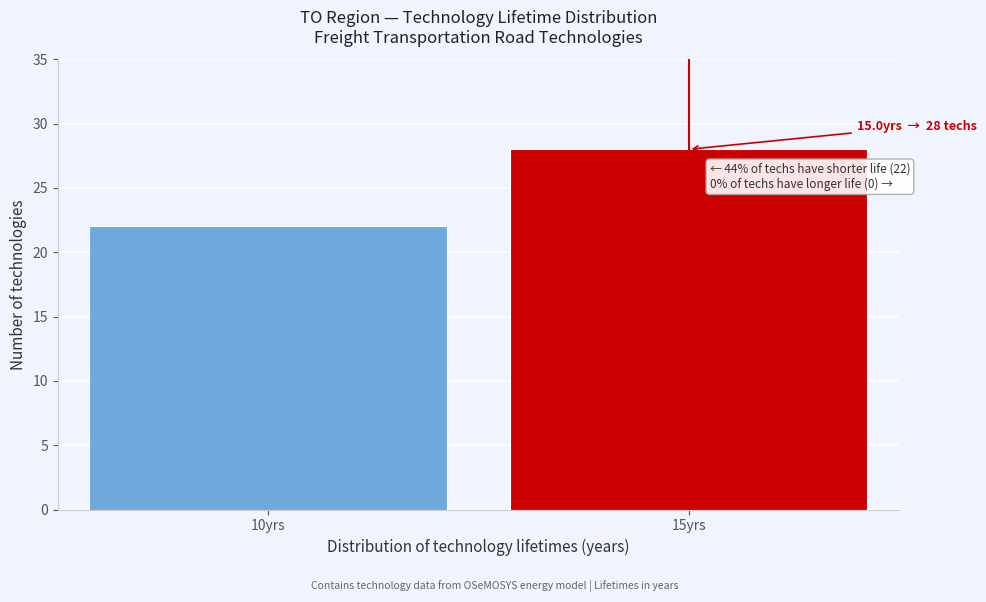

Reading left to right, transcribe all the data shown in this chart.

10yrs=22	15yrs=28